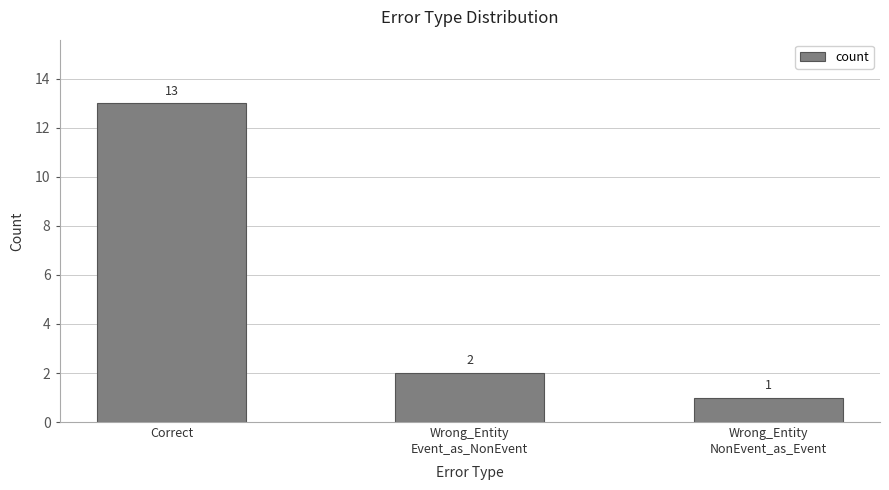

Reading left to right, extract all data points from this chart.

Correct=13	Wrong_Entity
Event_as_NonEvent=2	Wrong_Entity
NonEvent_as_Event=1